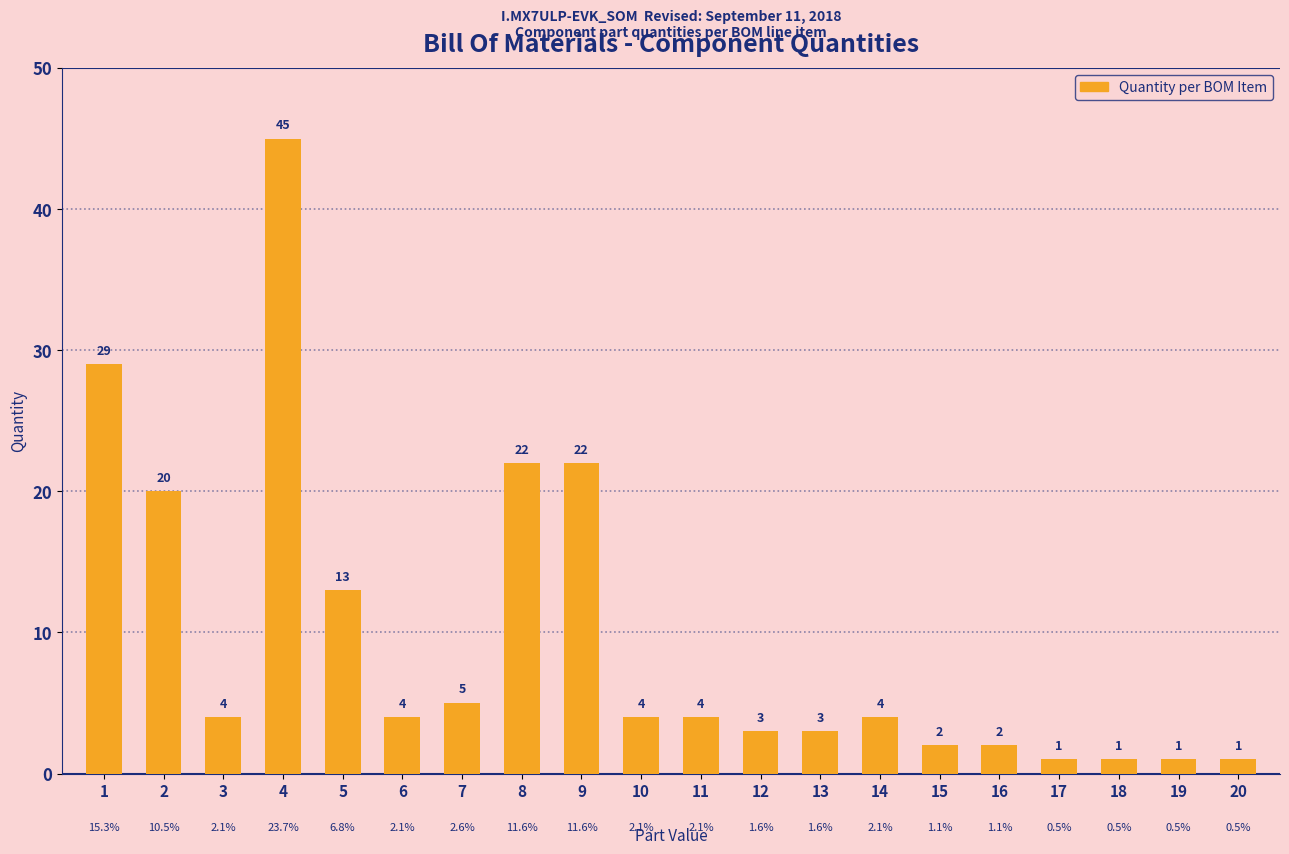

What is the ratio of the value at 7 to the value at 4?

0.1